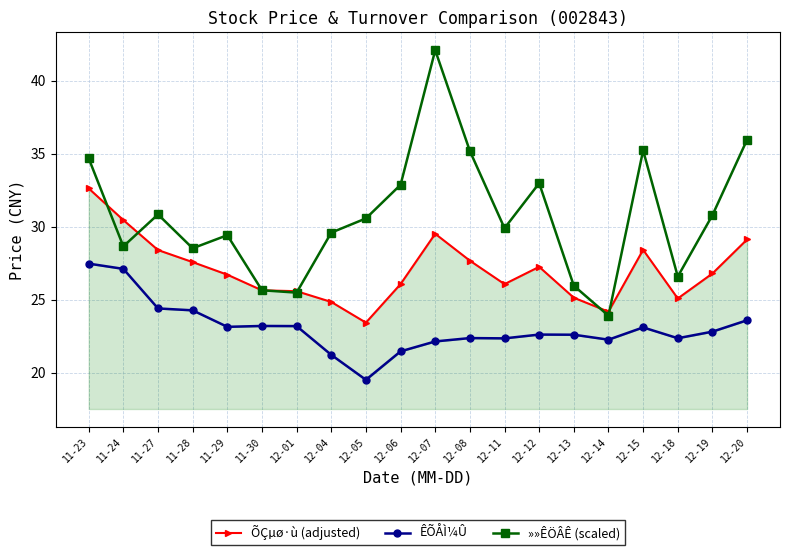

How many values in the ÊÕÅÌ¼Û series exceed 22?

17